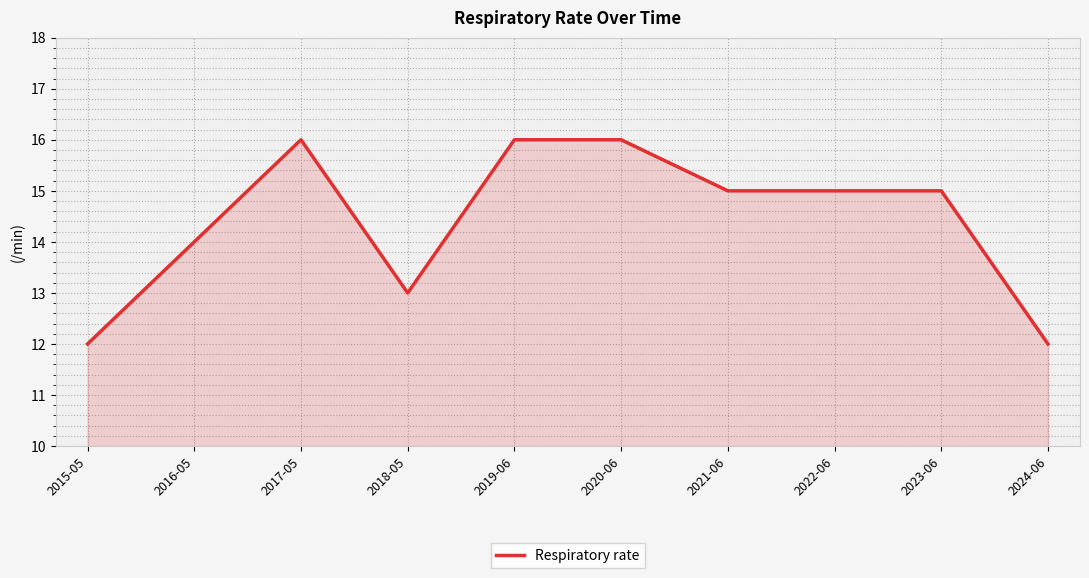

Where is the first local maximum?

2017-05